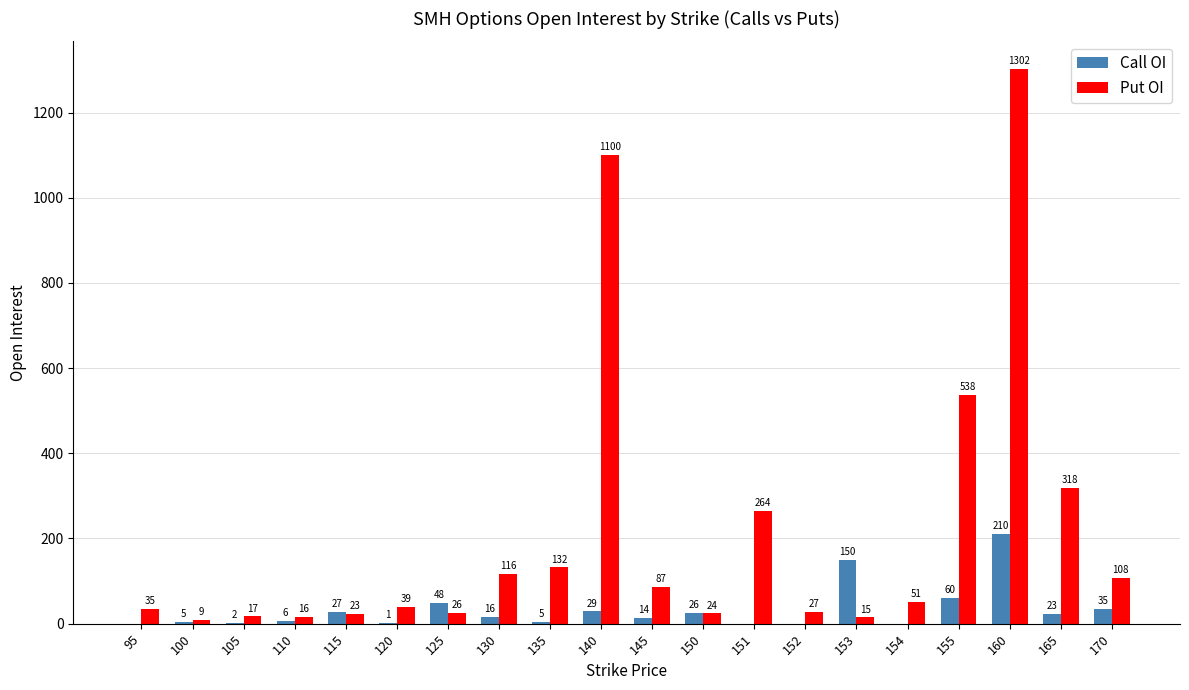

Are the bars horizontal?

No